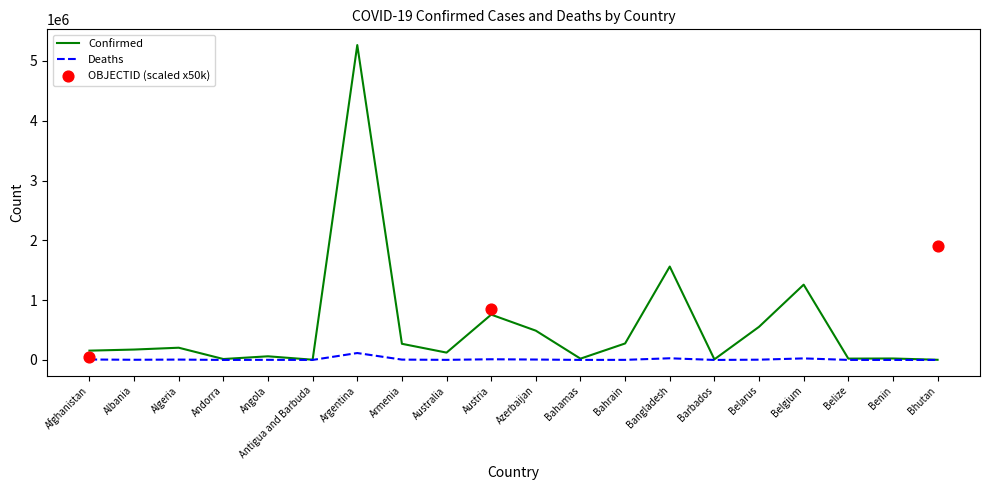

What is the total value across all series at Azerbaijan?

495851